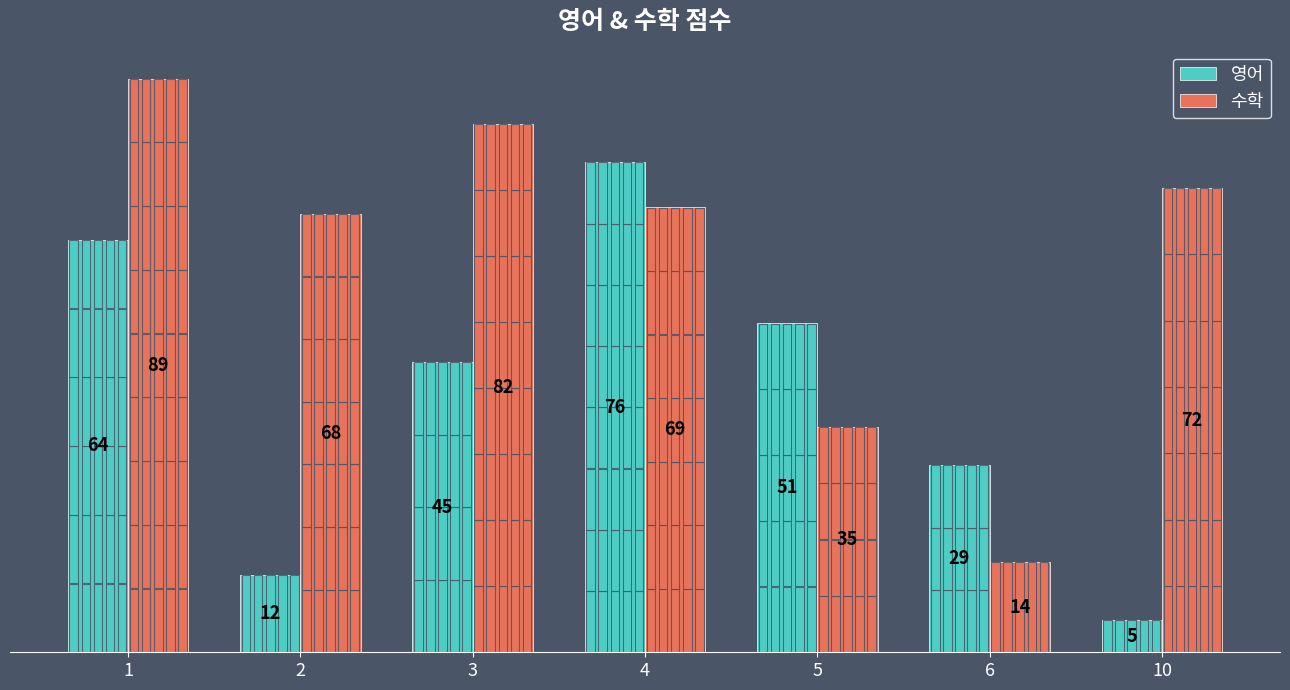

What is the difference between the second highest and minimum values in the 영어 series?

59